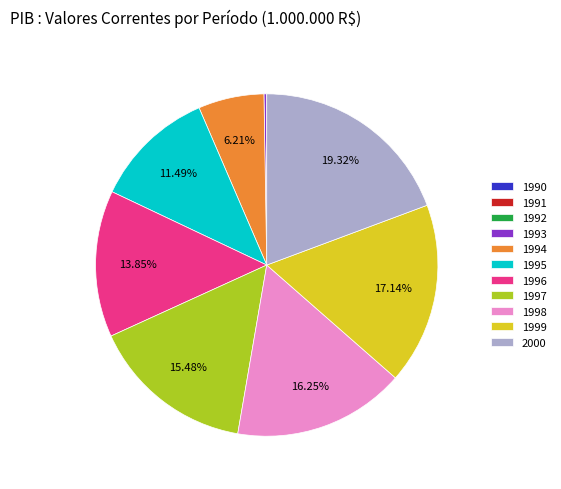

Do 2000 and 1996 together represent more than half of the pie?

No